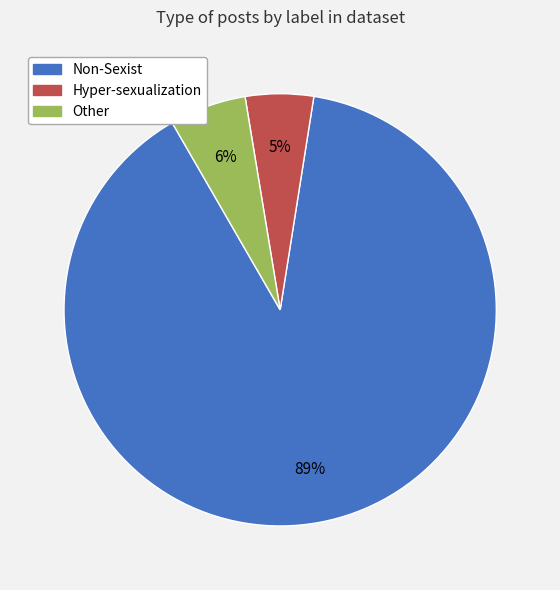

Which has a higher value, Other or Non-Sexist?

Non-Sexist